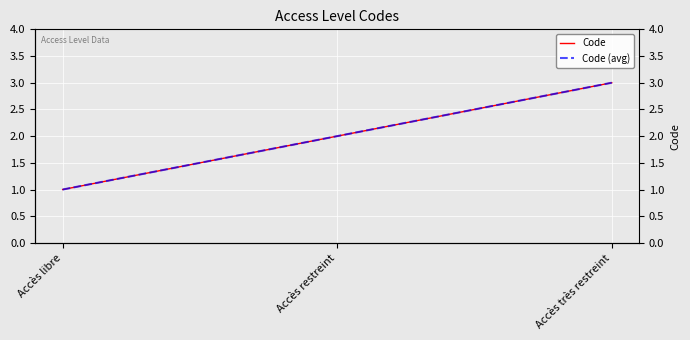

Between Accès très restreint and Accès restreint, which is larger?

Accès très restreint